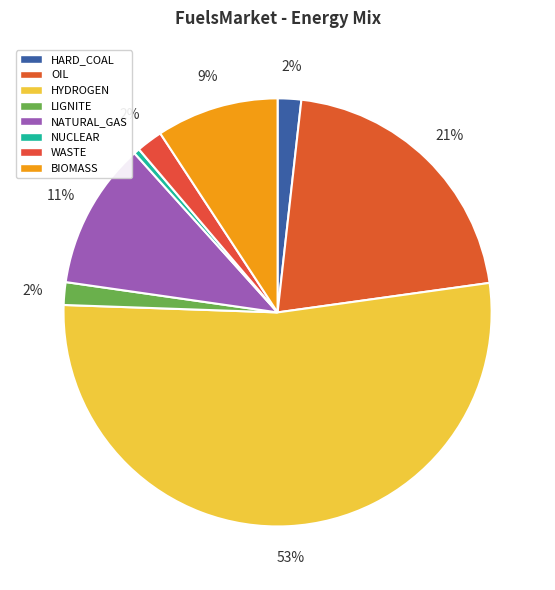

What is the smallest slice in the pie chart?

NUCLEAR